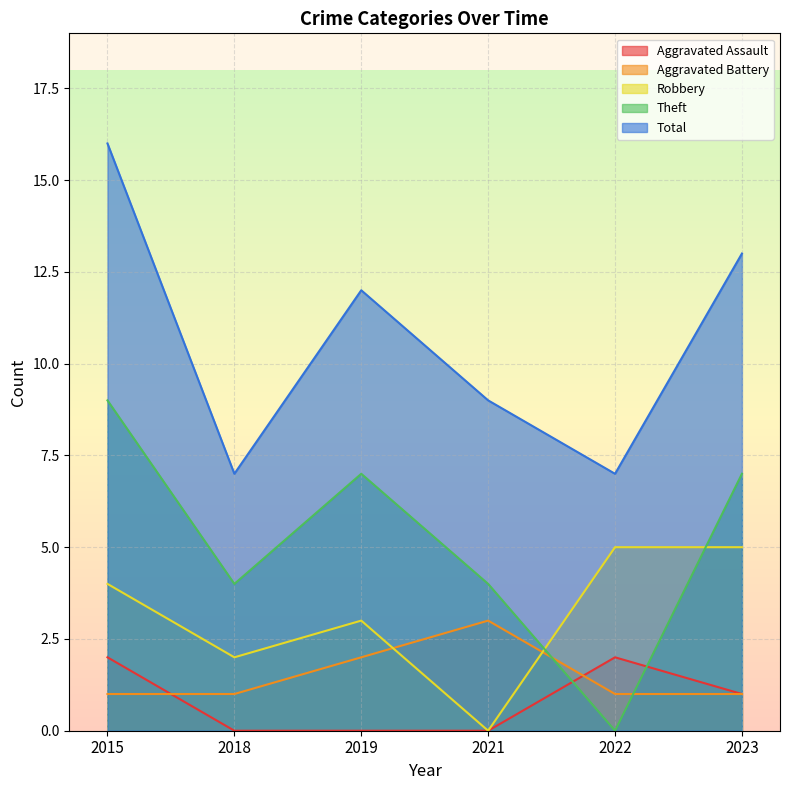

Reading left to right, extract all data points from this chart.

Aggravated Assault: 2	0	0	0	2	1
Aggravated Battery: 1	1	2	3	1	1
Robbery: 4	2	3	0	5	5
Theft: 9	4	7	4	0	7
Total: 16	7	12	9	7	13